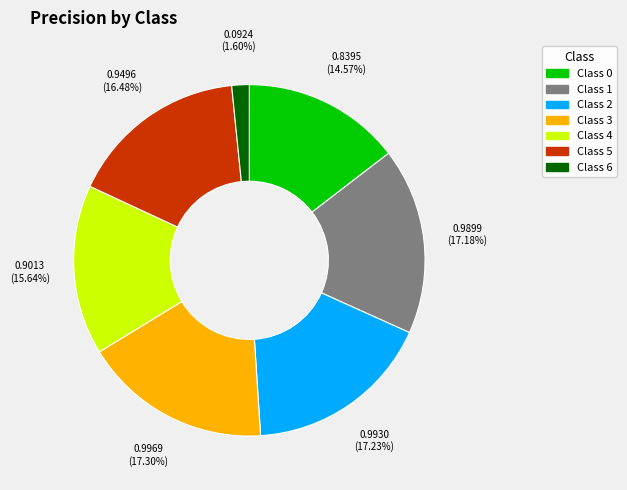

Is Class 2 the majority of the pie?

No